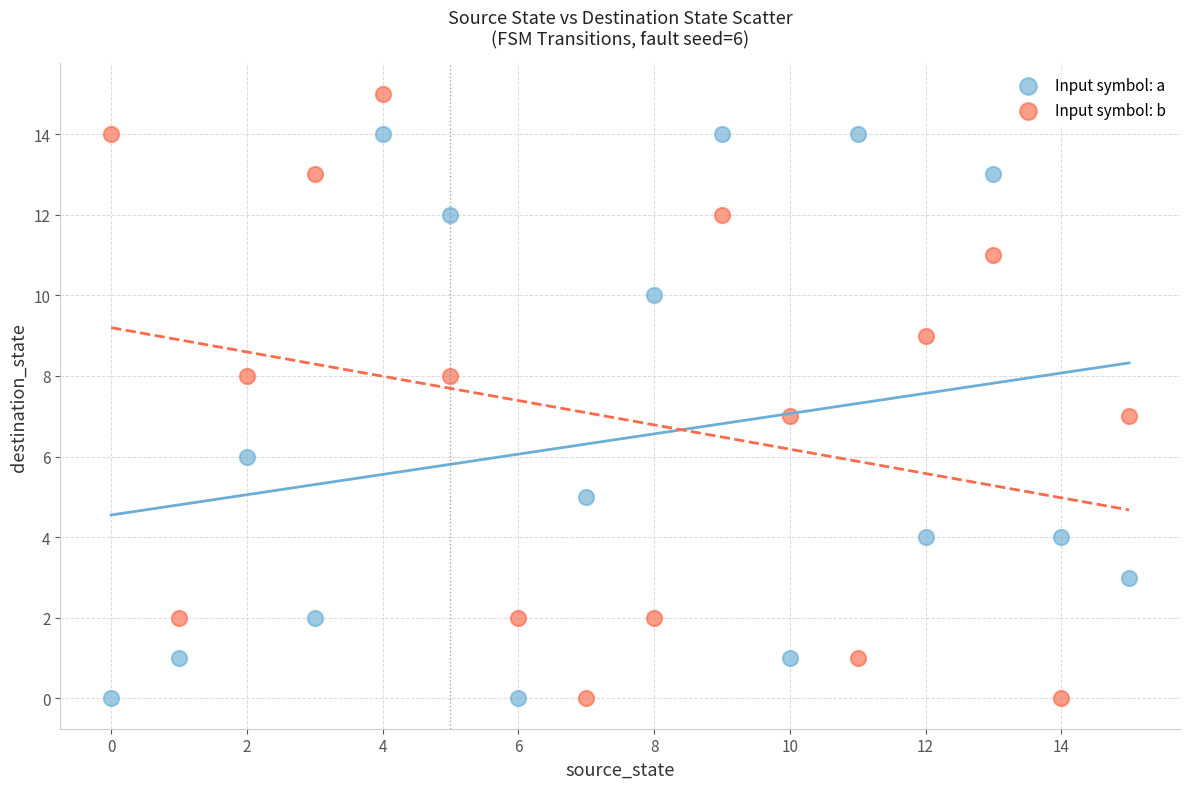

Which series reaches the maximum Y coordinate?

Input symbol: b